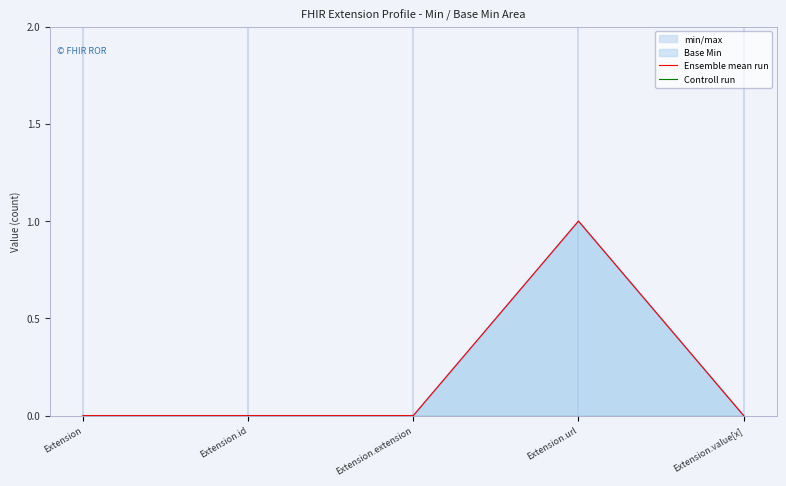

How many Ensemble mean run values are between 0 and 1?

5